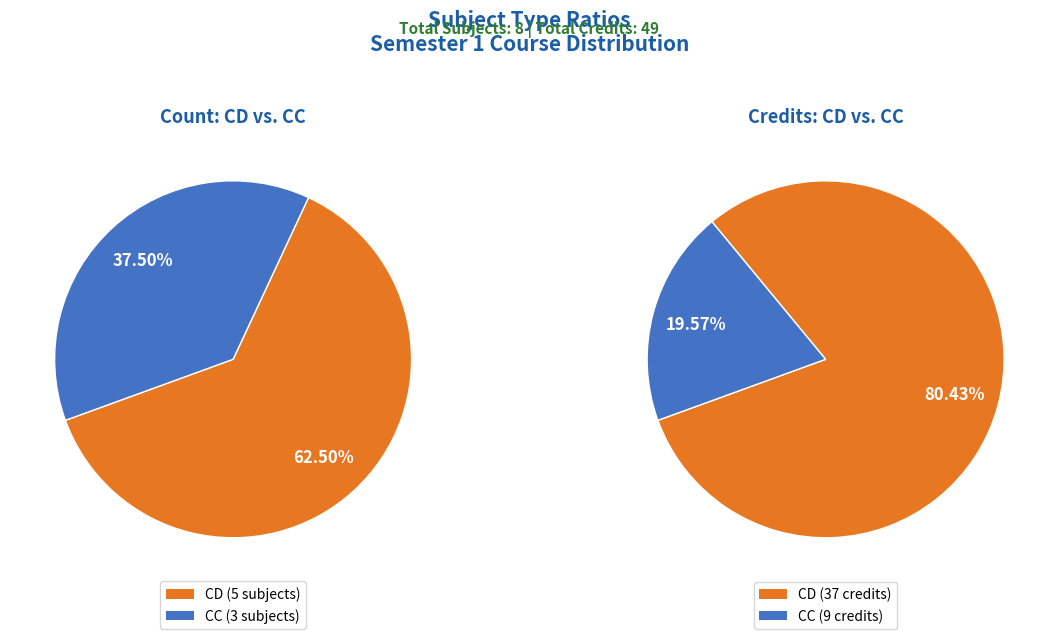

What percentage is NOT represented by CD?

37.5%